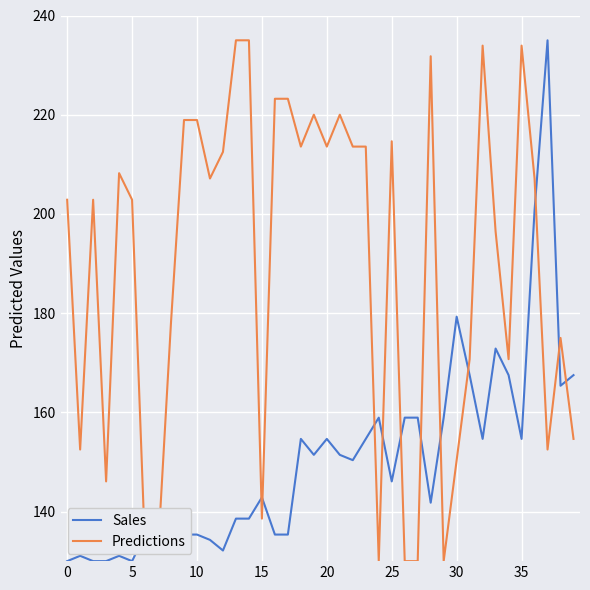

What is the greatest value displayed?

235.0